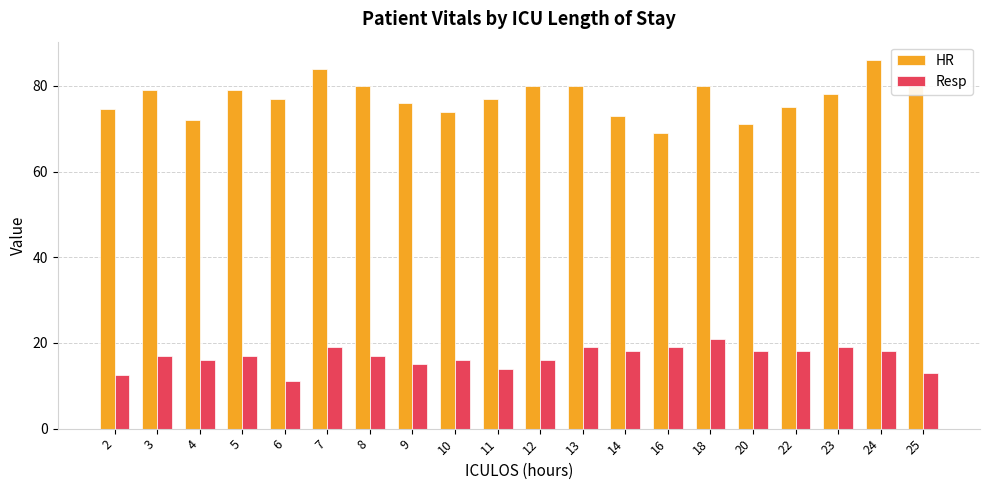

How many data points does each series have?

20